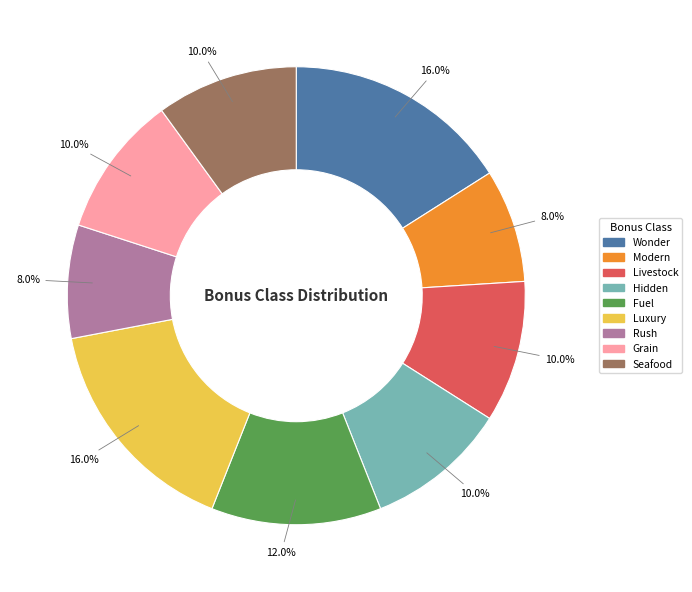

Does any single category account for the majority?

No